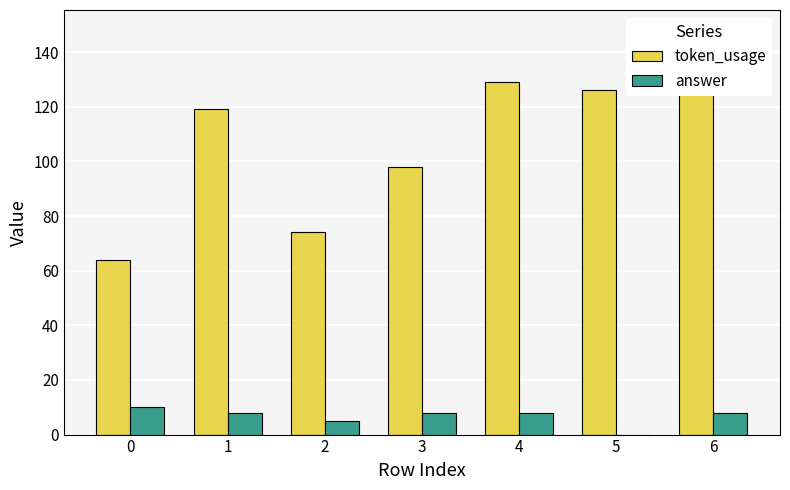

What is the difference between the highest and lowest values at 3?

90